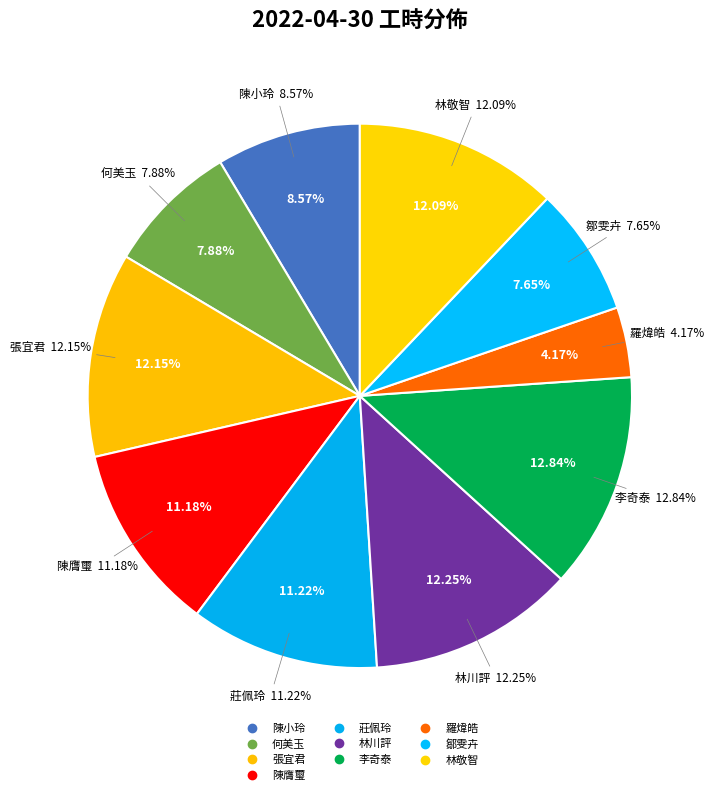

Between 張宜君 and 羅煒皓, which is larger?

張宜君